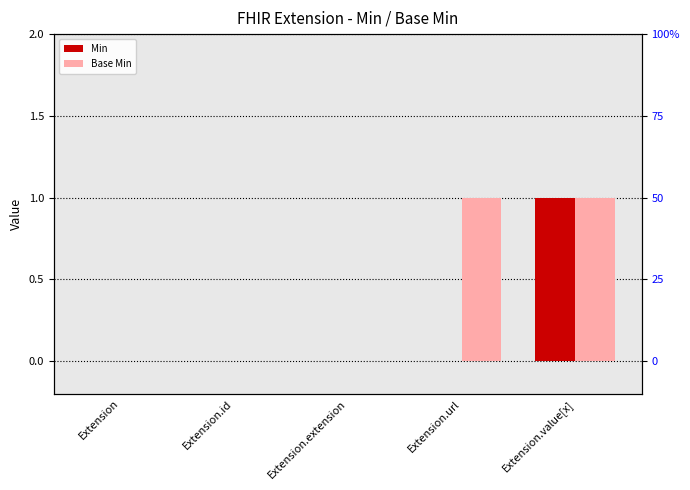

At which category is the sum across all series the highest?

Extension.value[x]